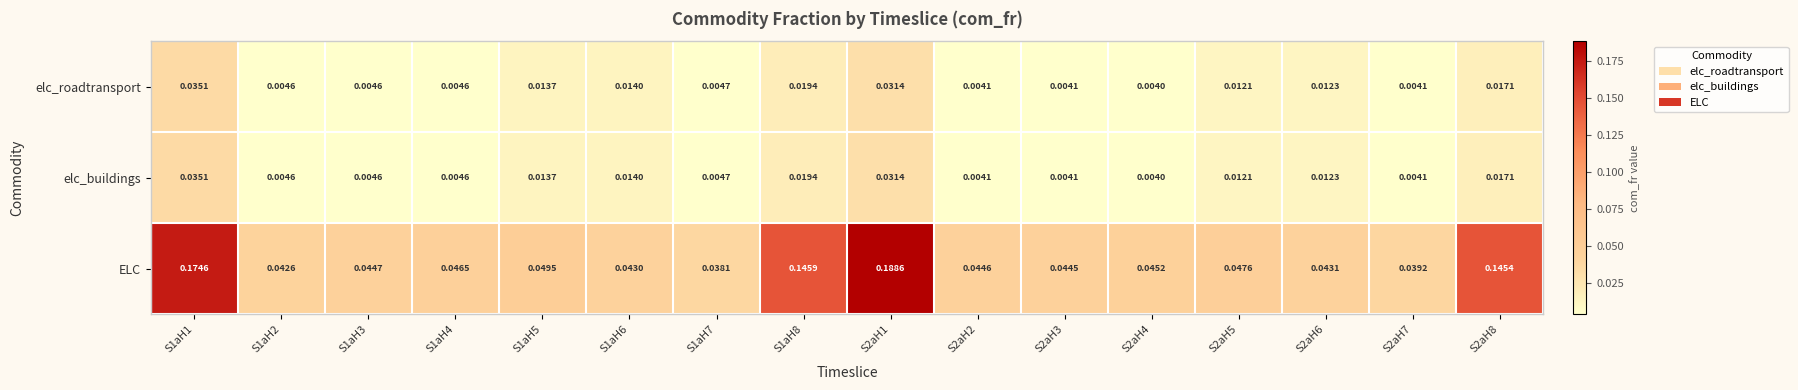

Is the value of ELC at S2aH4 greater than the value of elc_buildings at S1aH1?

Yes